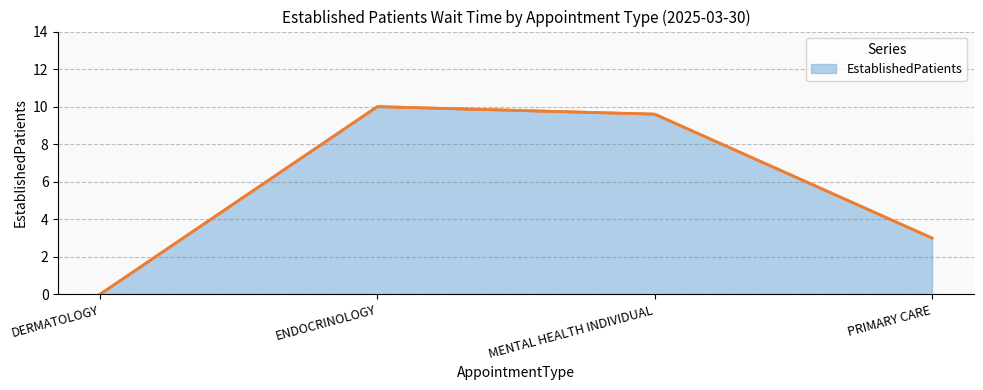

Which label corresponds to the largest value in the chart?

ENDOCRINOLOGY